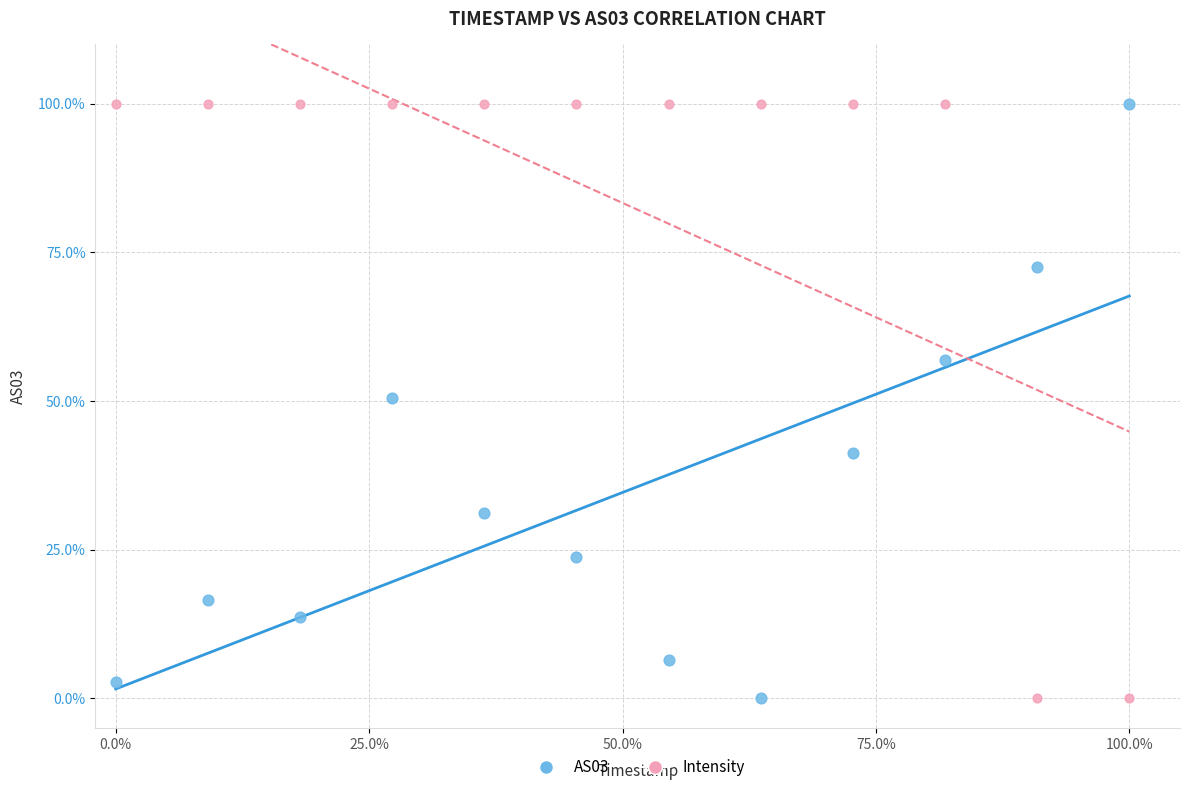

What is the X range (max minus min) for the scatter plot?

100.0